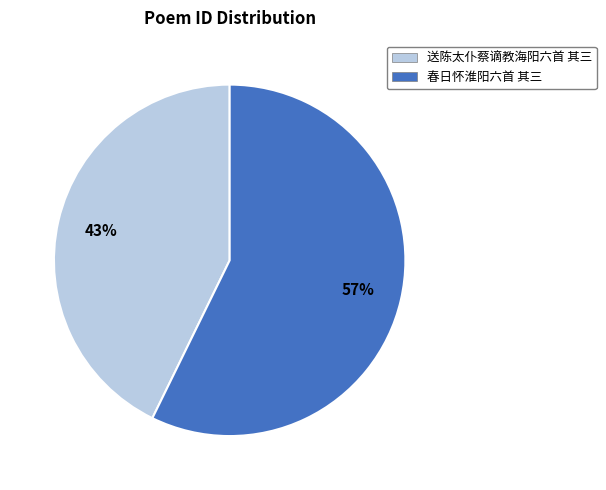

To the nearest percent, what is the difference between the 春日怀淮阳六首 其三 and 送陈太仆蔡谪教海阳六首 其三 slice percentages?

14%